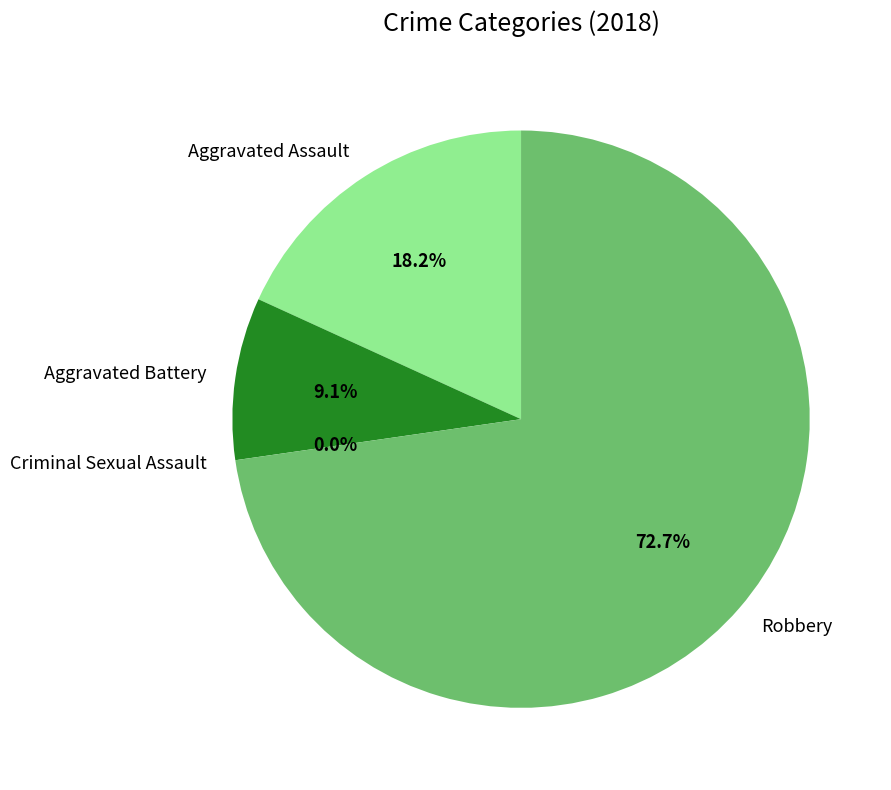

Does Robbery represent more than half of the total?

Yes